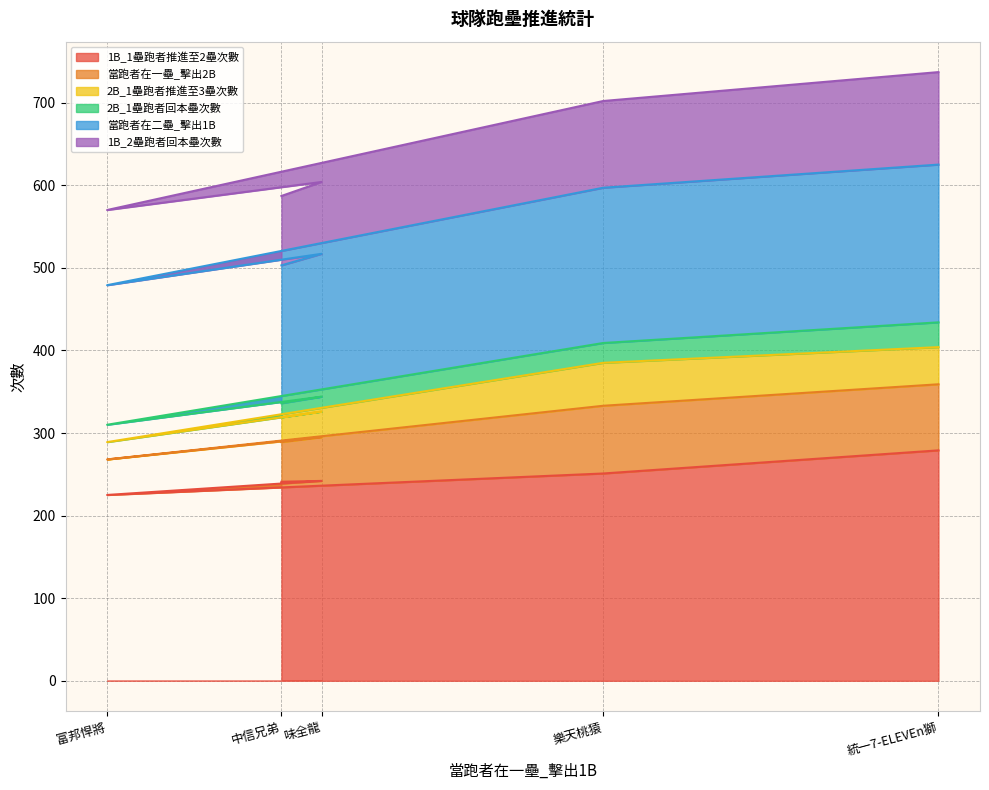

How many data points in 1B_1壘跑者推進至2壘次數 are above 242?

2